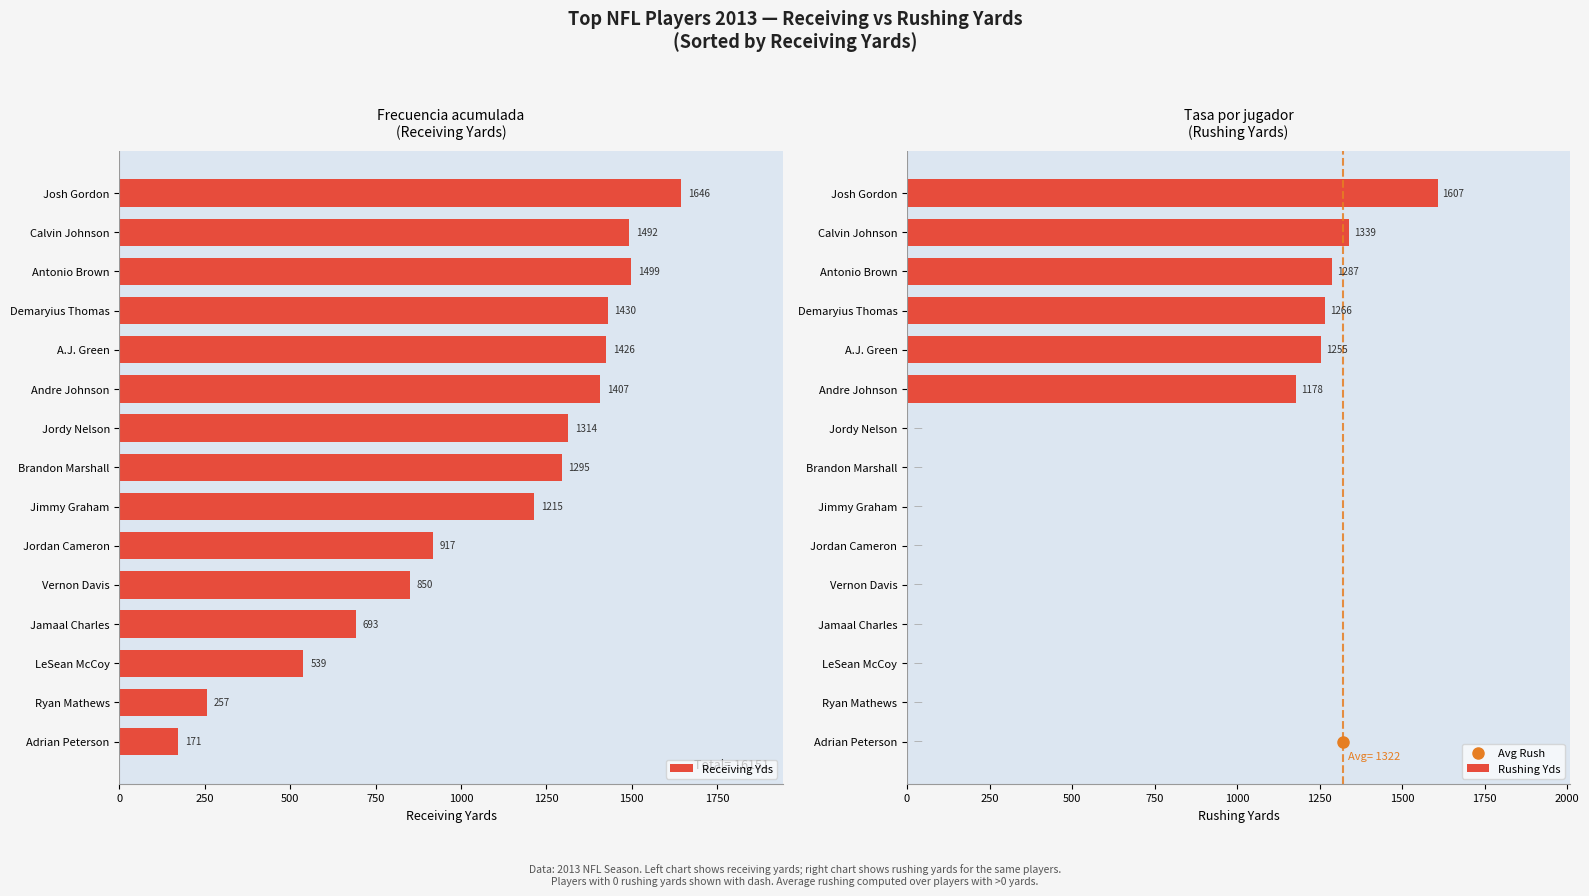

Where is Rushing Yds nearest to the value 803?

Andre Johnson